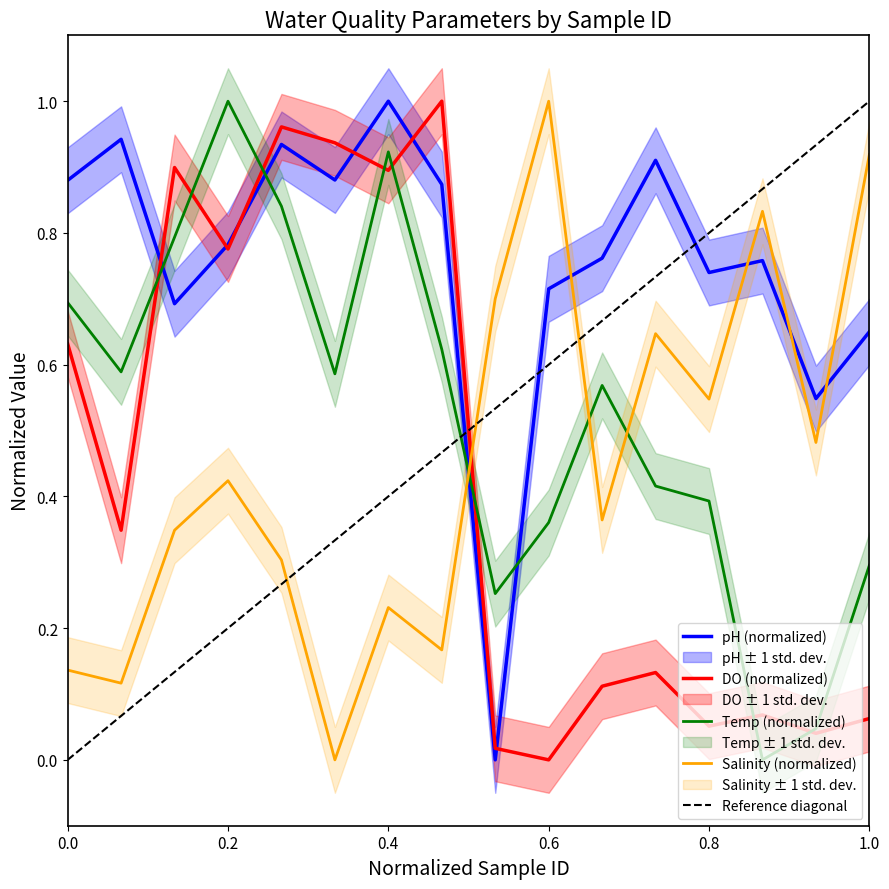

What is the sum of all pH values?

12.1